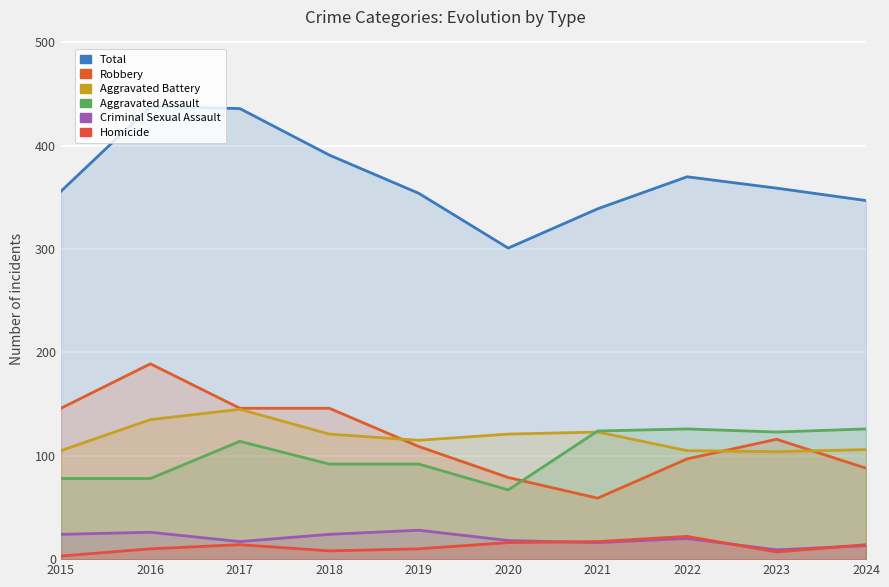

Rank the series at 2017 from lowest to highest value.

Homicide, Criminal Sexual Assault, Aggravated Assault, Aggravated Battery, Robbery, Total